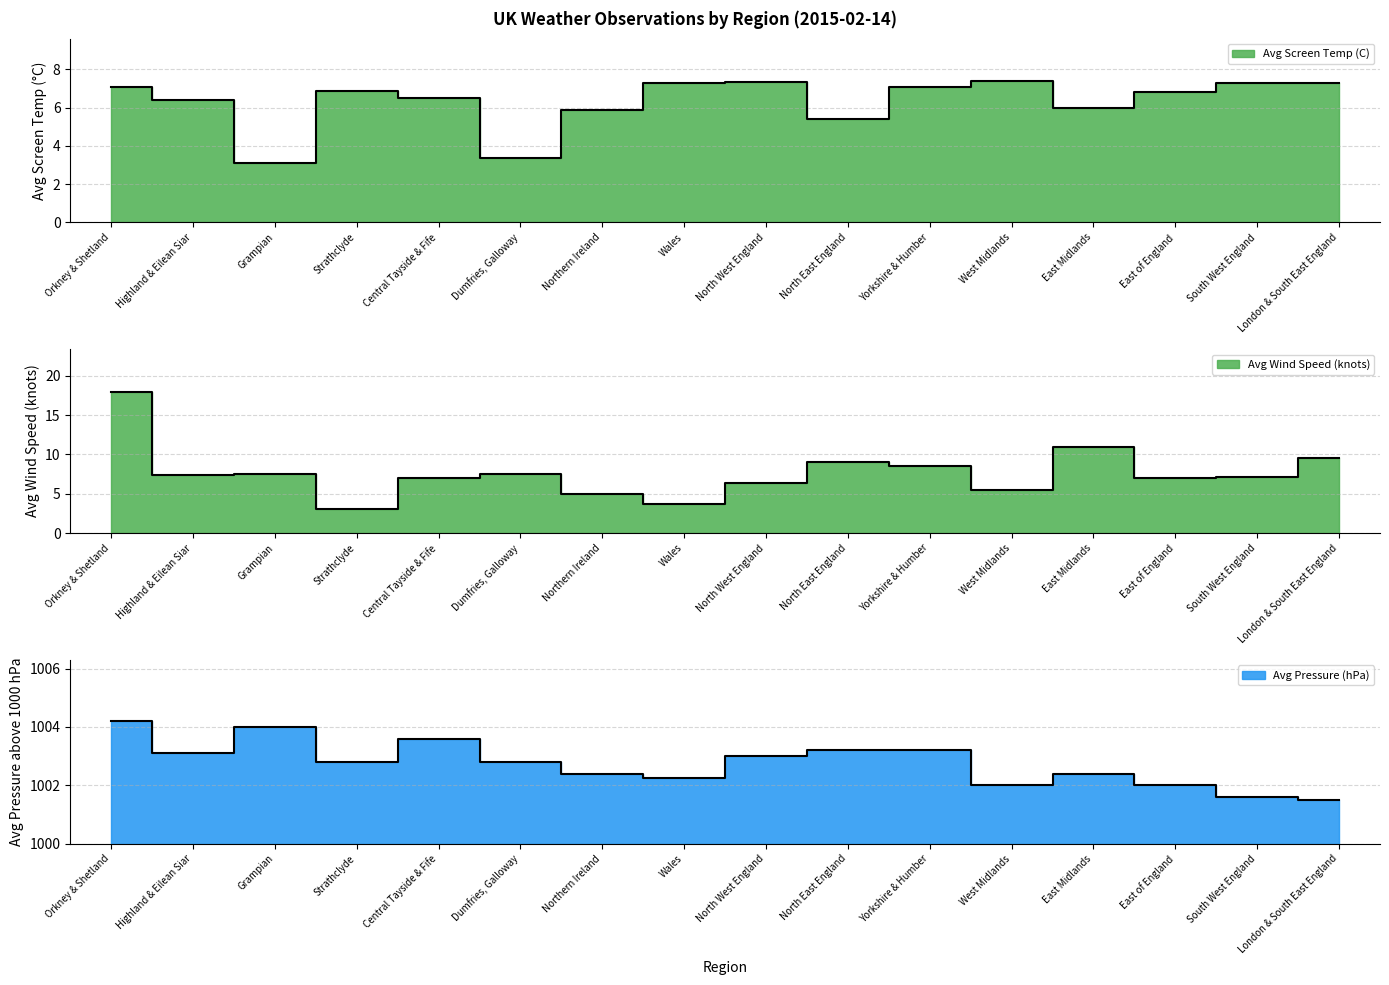

Which series has the largest total across all categories?

Avg Wind Speed (knots)